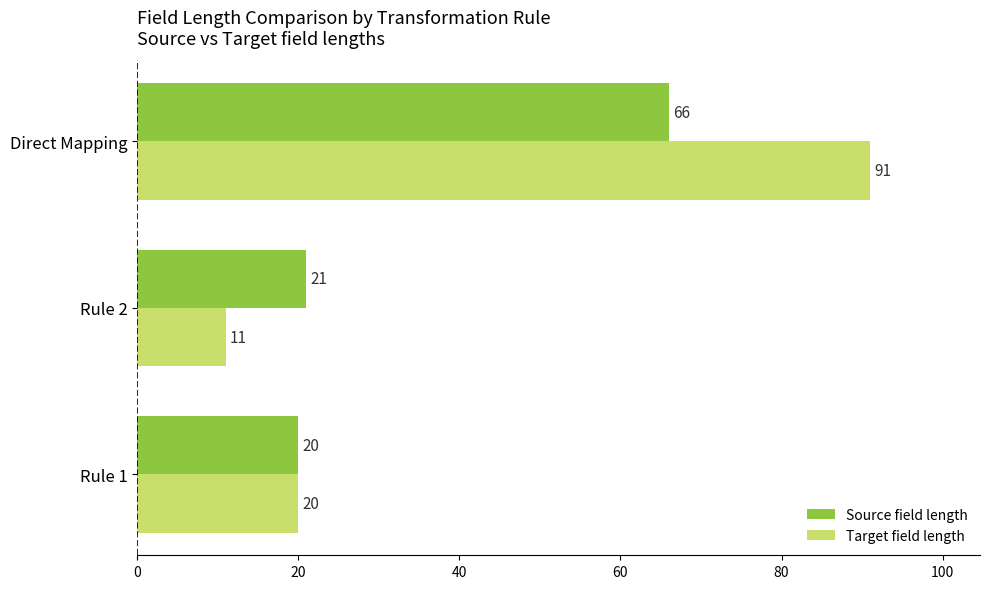

Rank the categories by Source field length value from lowest to highest.

Rule 1, Rule 2, Direct Mapping